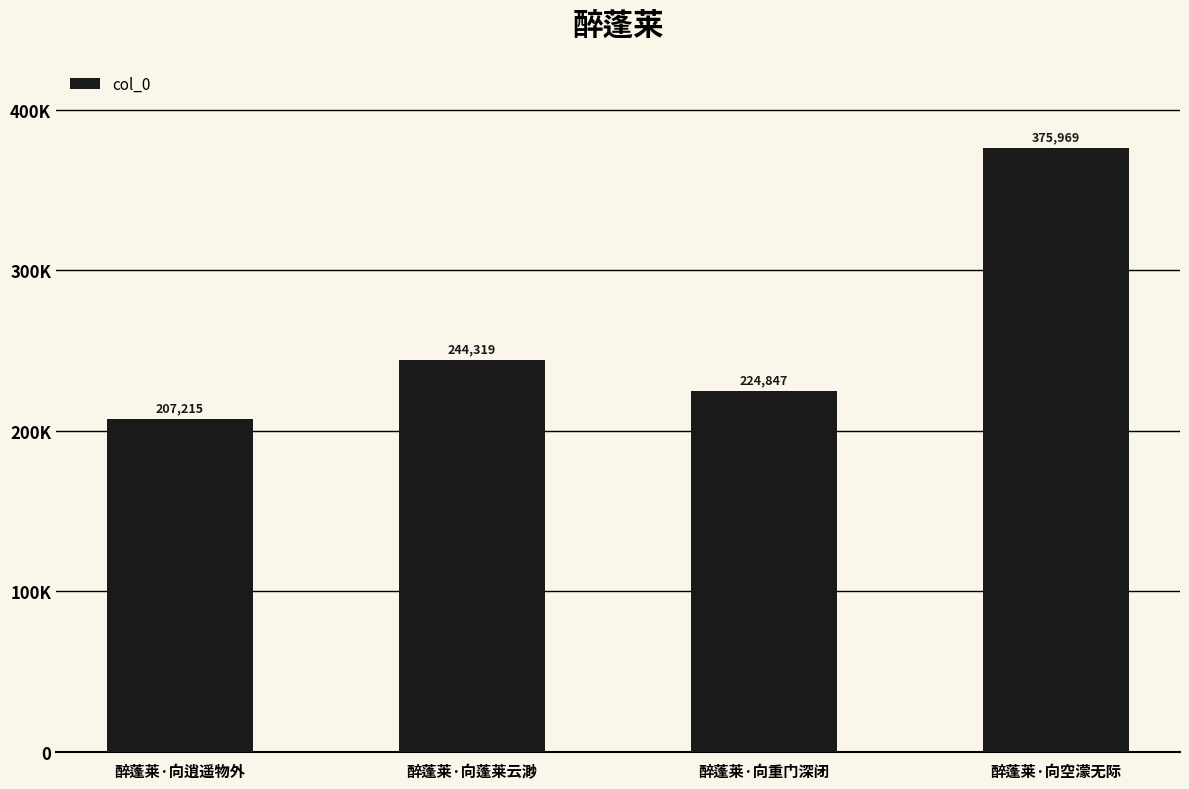

Is it true that the value at 醉蓬莱·向重门深闭 is 224847?

True